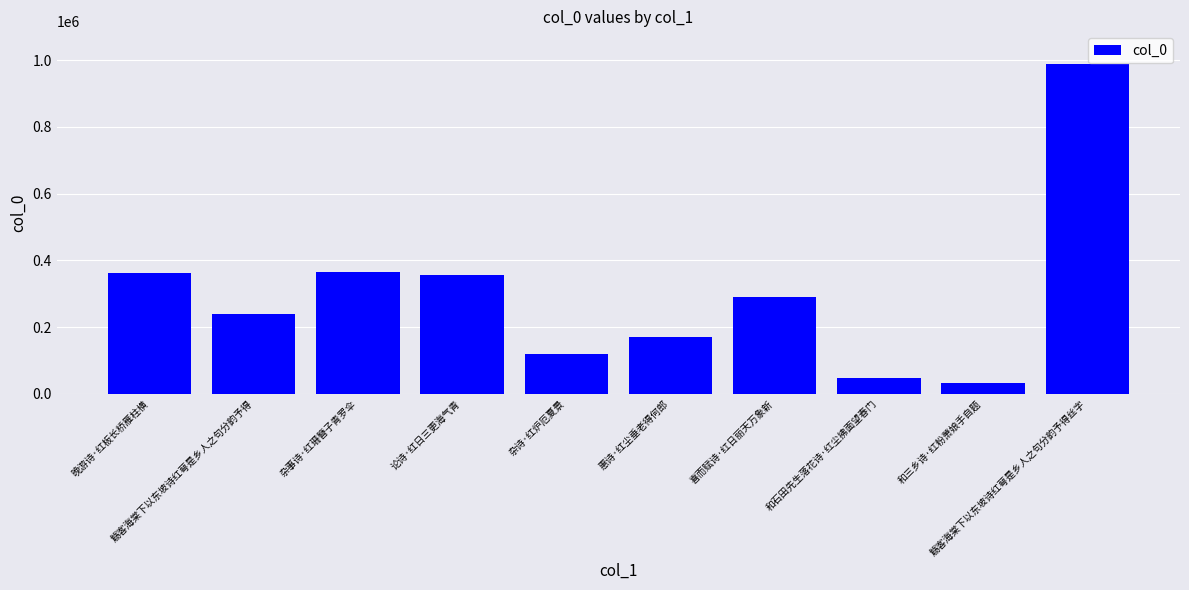

What is the value of the 3rd bar from the left?

365435